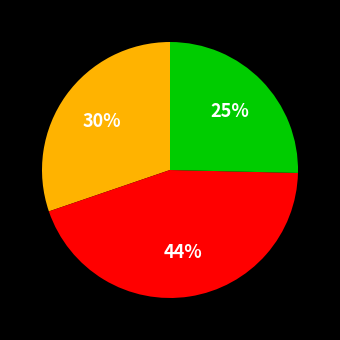

To the nearest percent, what is the average slice percentage?

33%